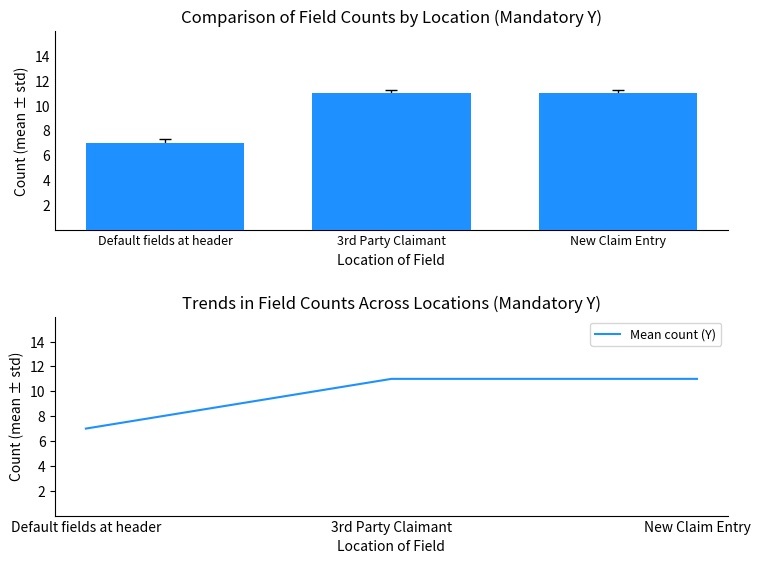

Are the bars horizontal?

No